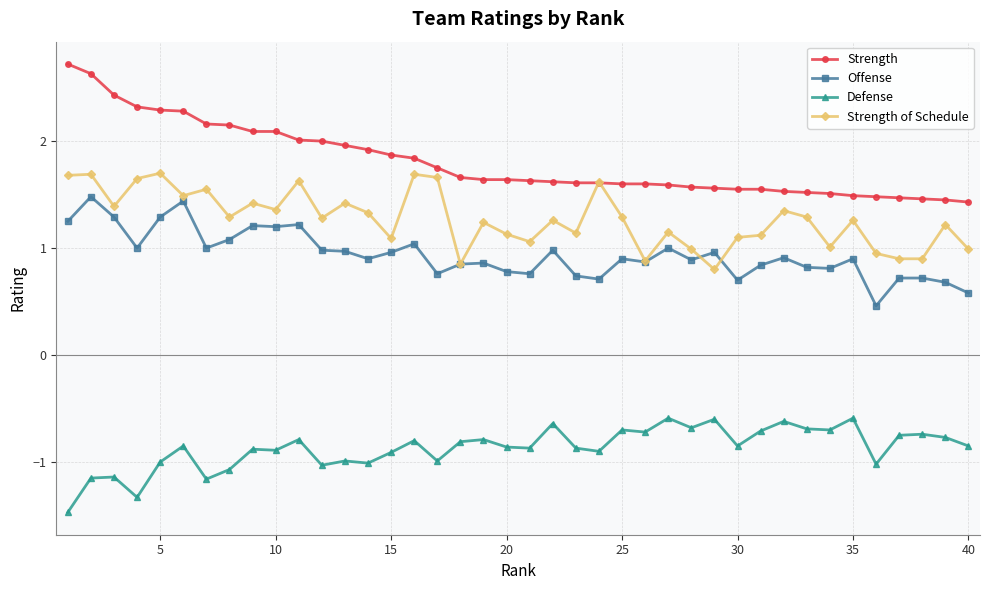

At how many categories does at least one series exceed 0?

40